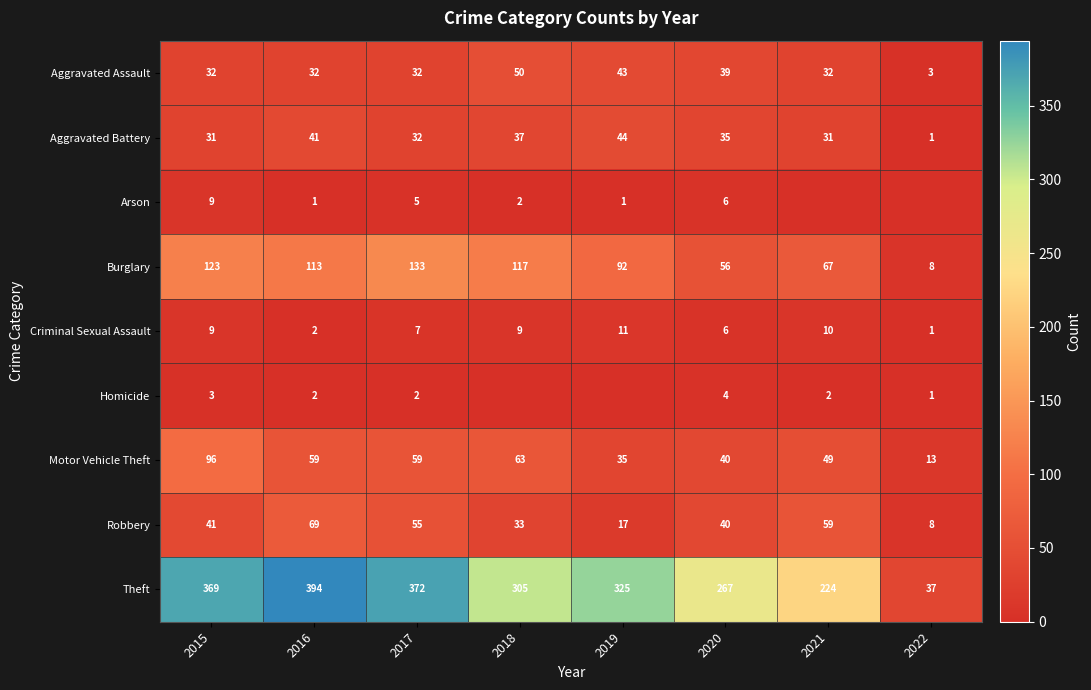

Between 2015 and 2020, which series saw the biggest shift?

Theft